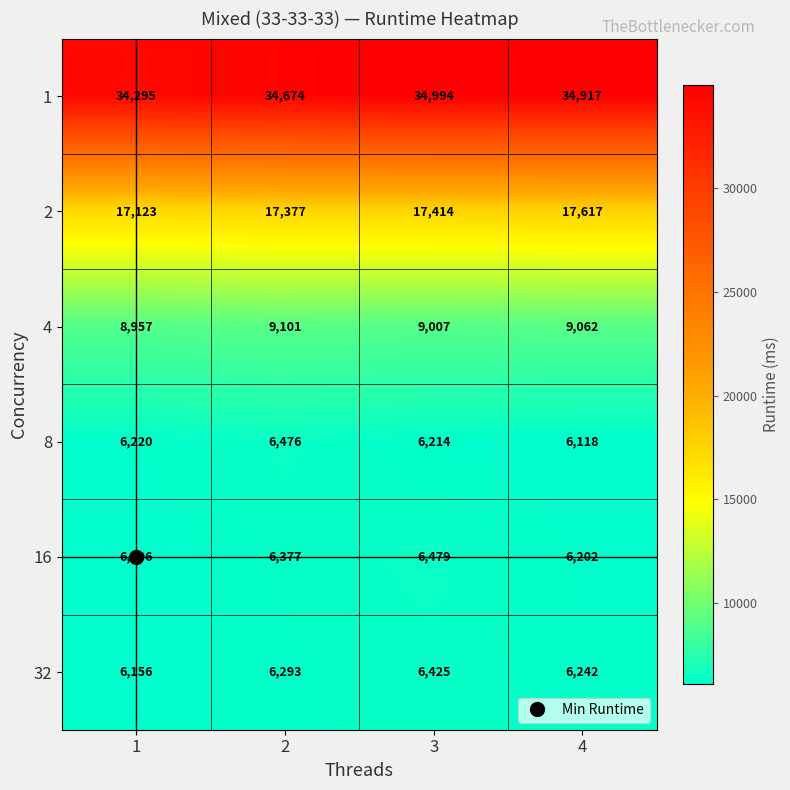

At 1, list the series in order from largest to smallest.

1, 2, 4, 8, 32, 16